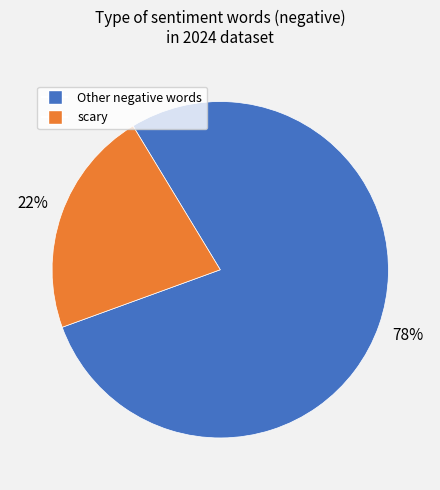

To the nearest percent, what is the difference between the largest and smallest slice percentages?

56%